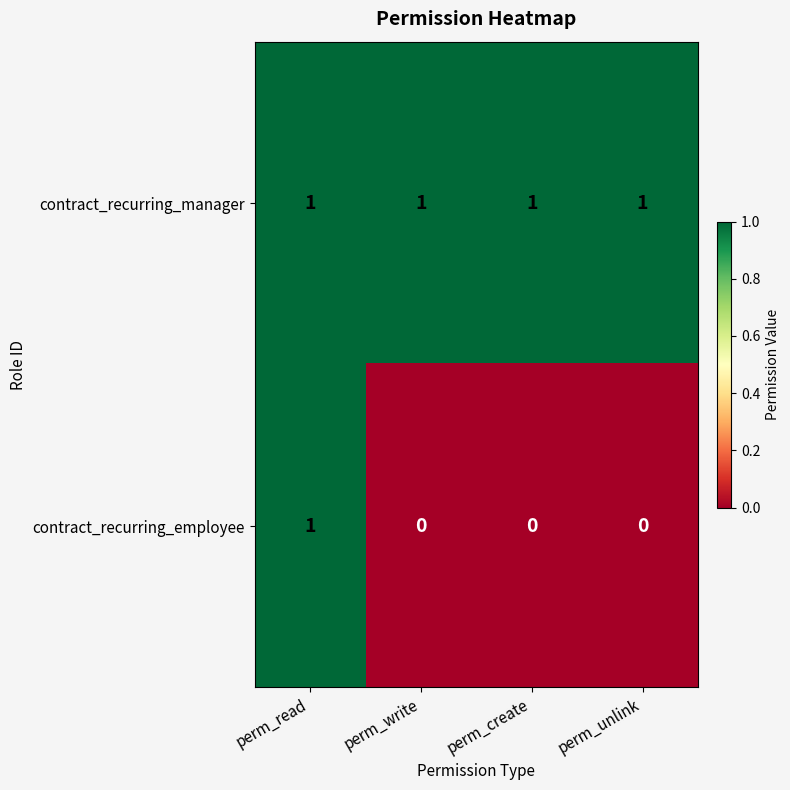

Which series has the largest total across all categories?

contract_recurring_manager